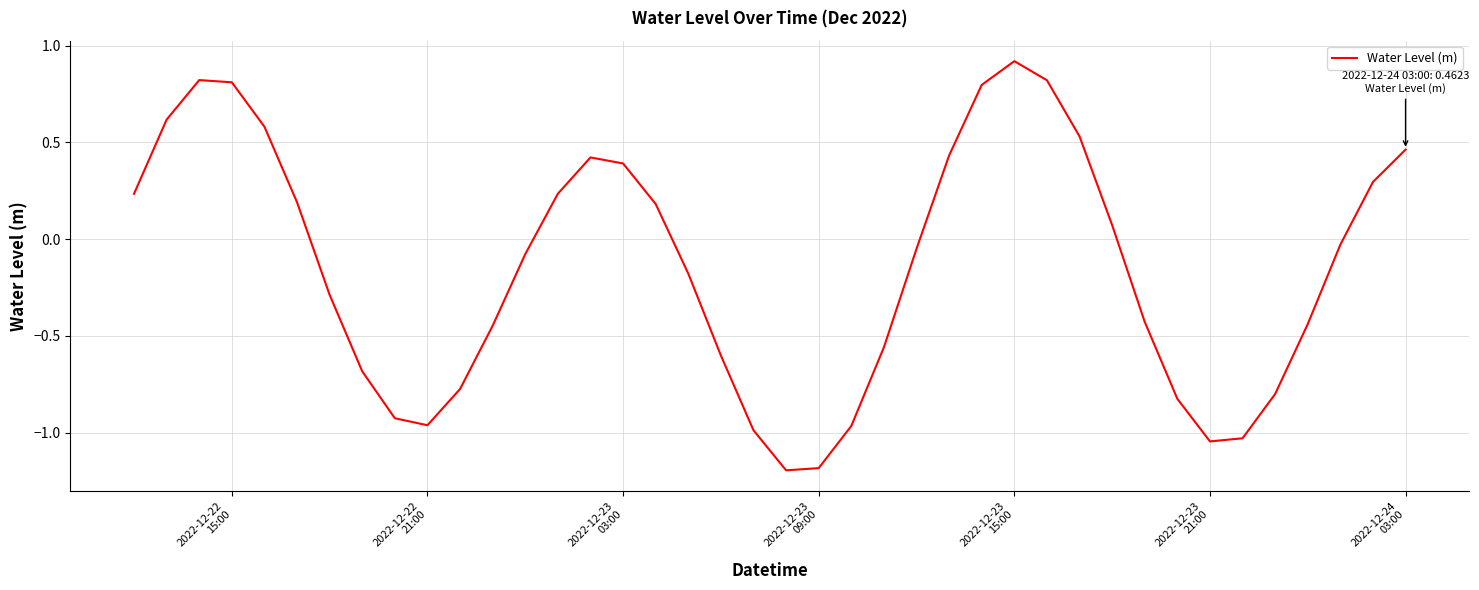

Count the number of categories in the chart.

40